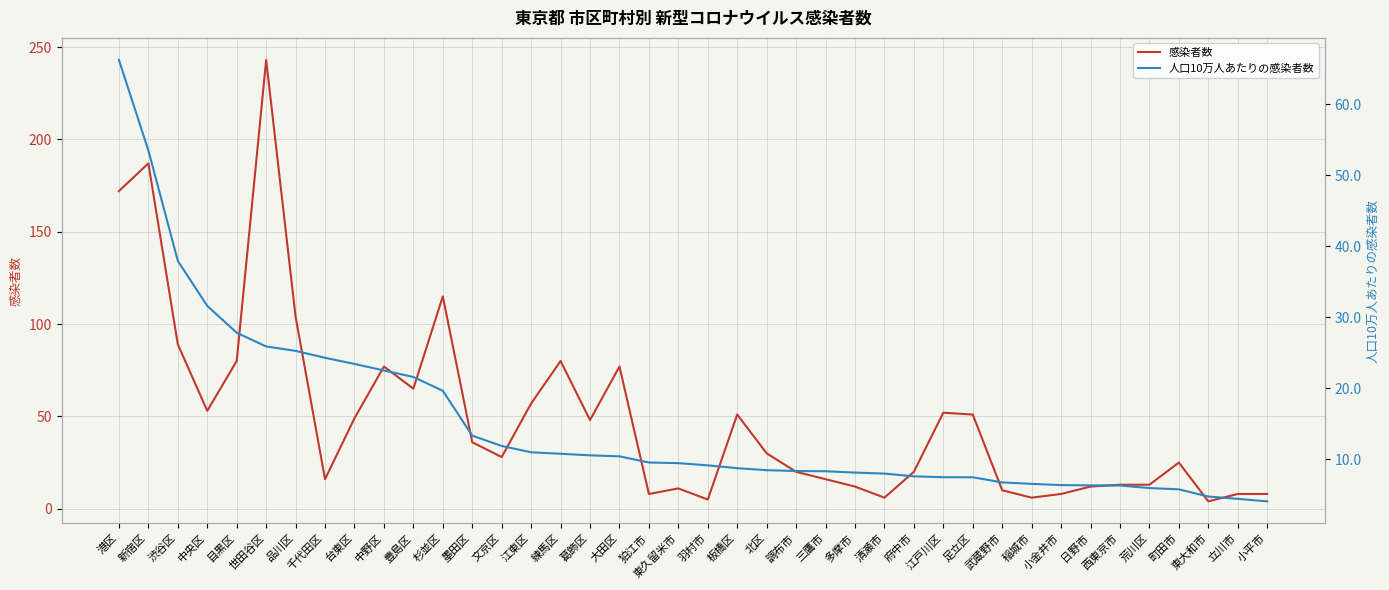

What is the label of the 18th point from the left?

大田区